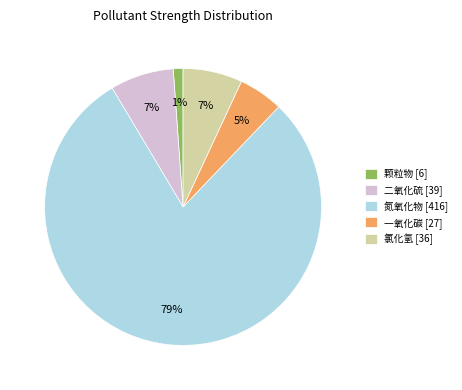

Between 二氧化硫 and 颗粒物, which is larger?

二氧化硫